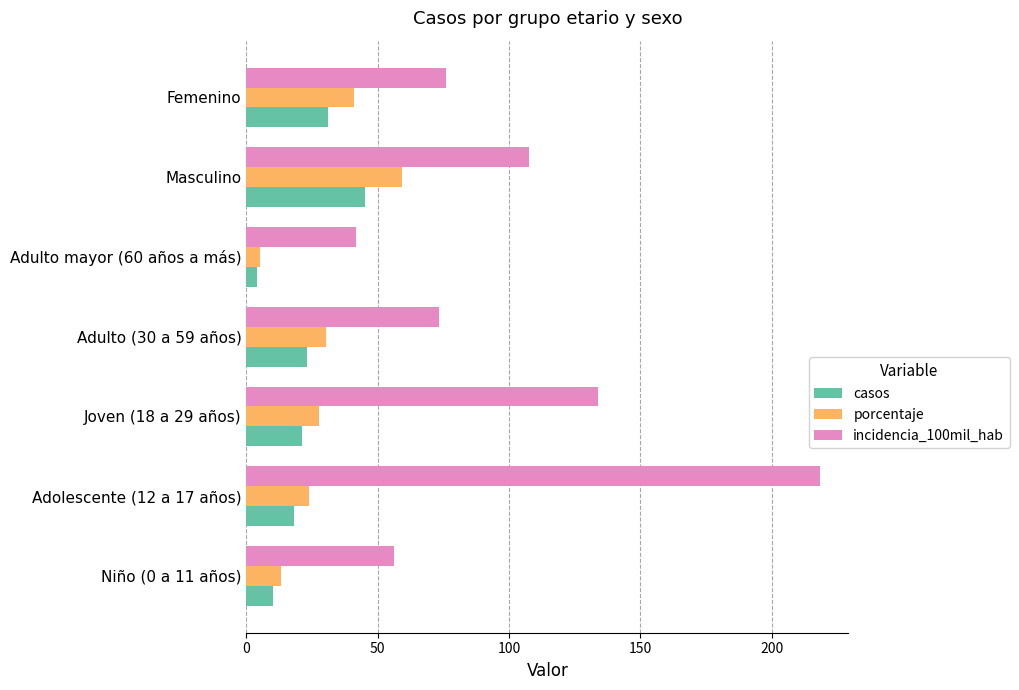

At which label does casos reach its minimum?

Adulto mayor (60 años a más)